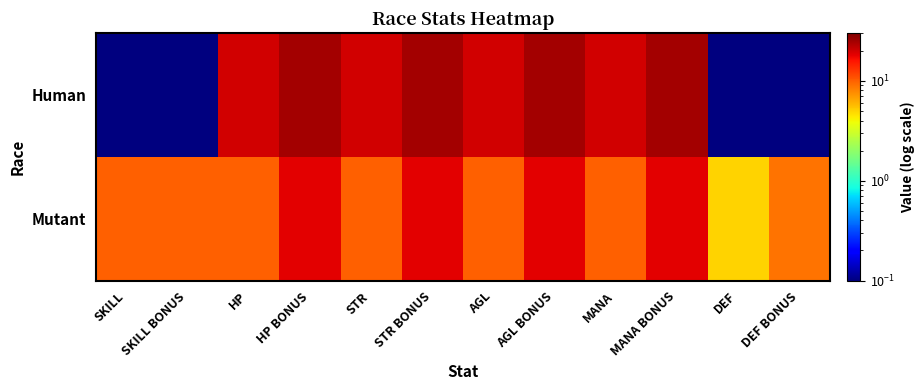

At which category does the chart reach its minimum across all series?

SKILL